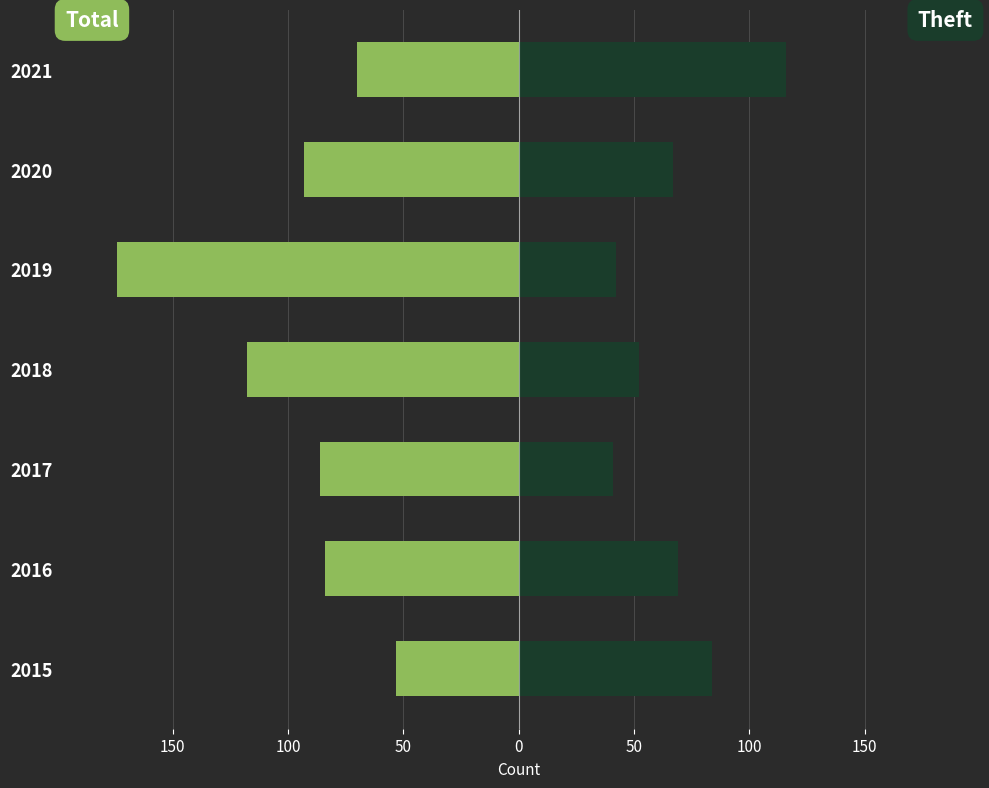

How many bars are there in each group?

2